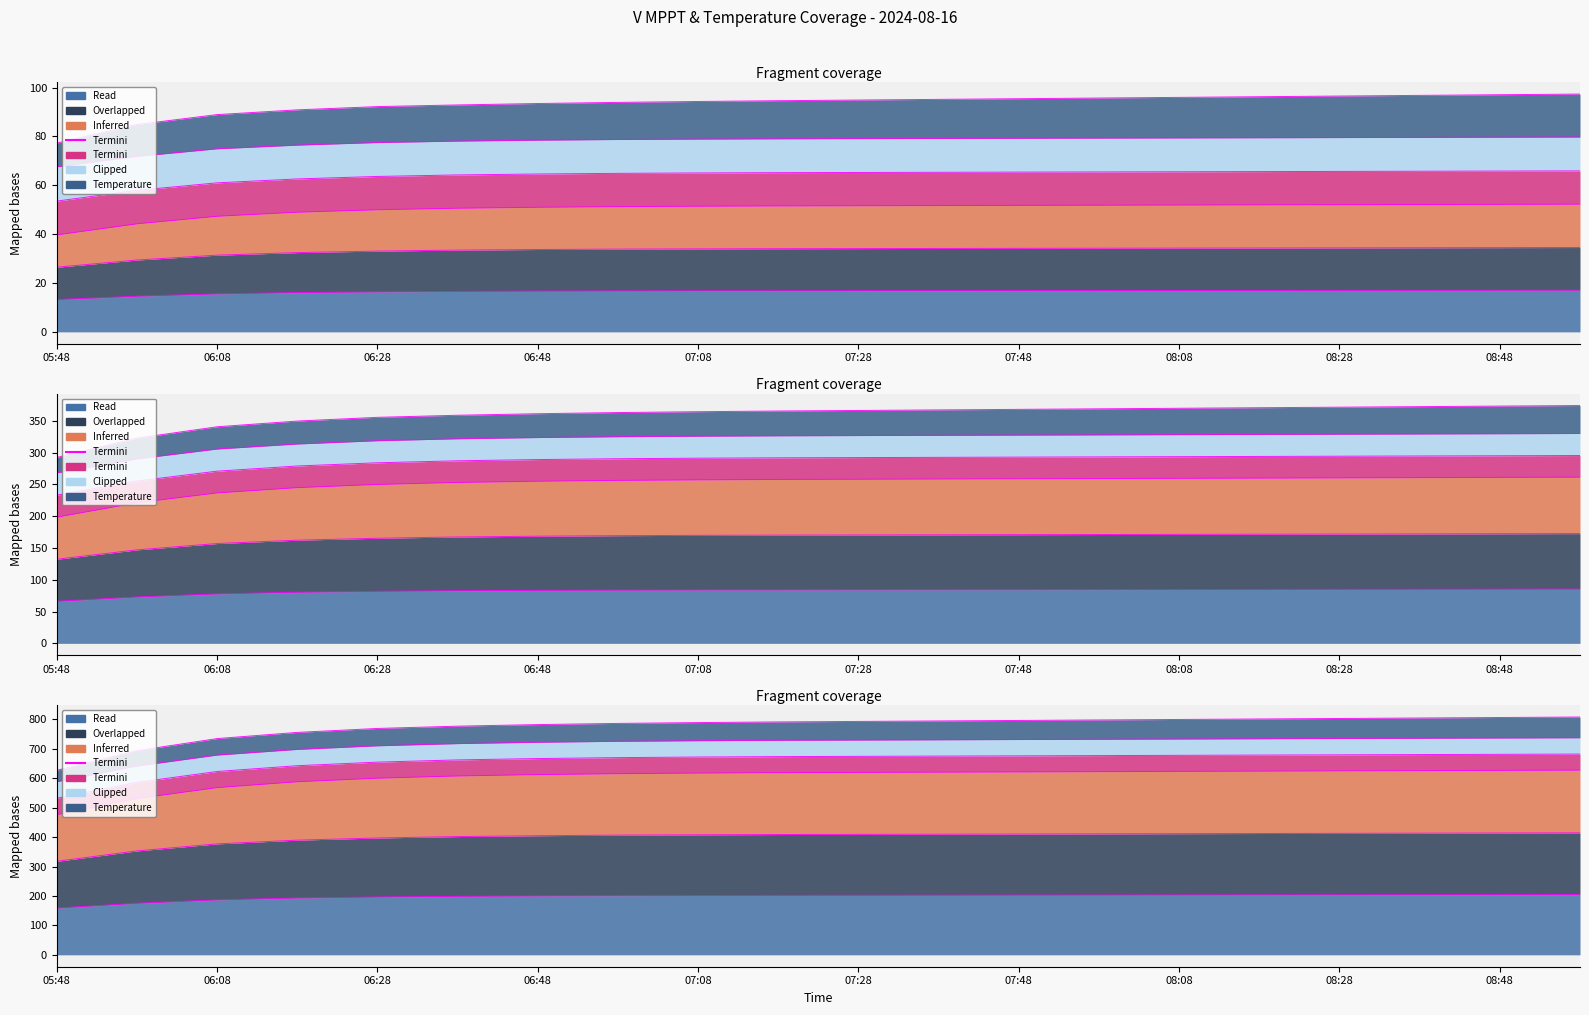

What is the label of the 1st point from the right?

08:58